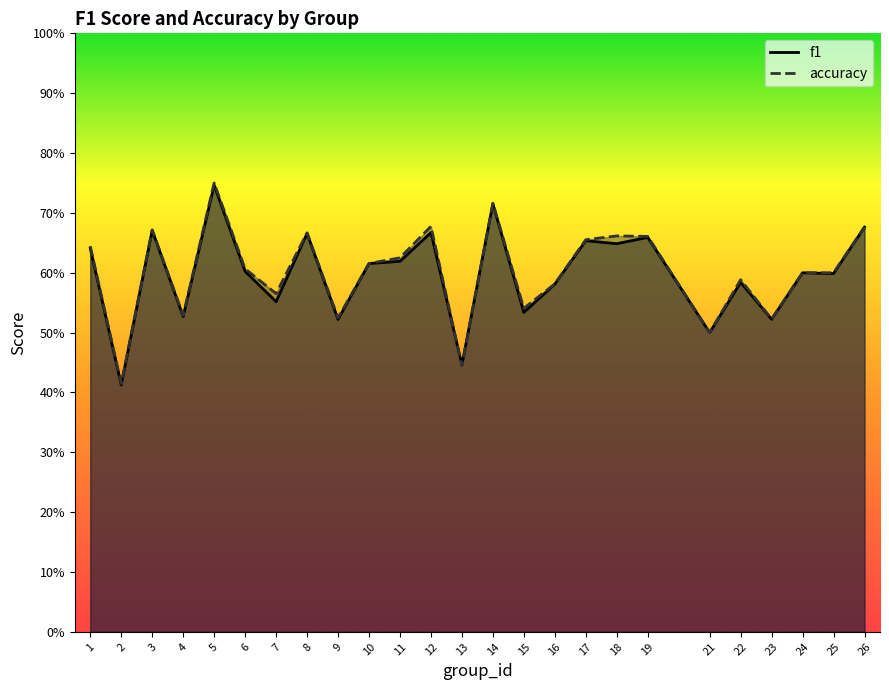

Which series has the widest spread of values?

accuracy